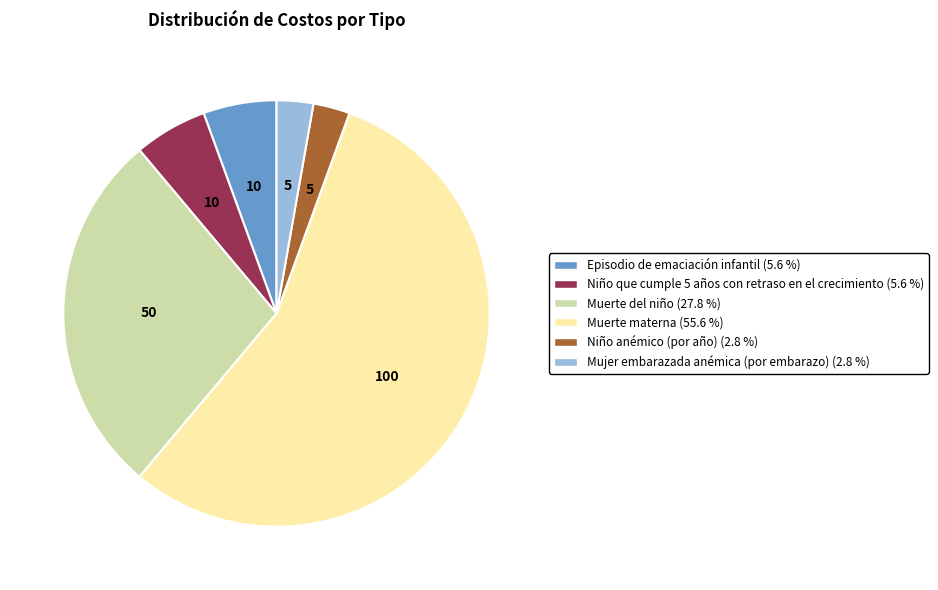

Is the sum of Episodio de emaciación infantil and Mujer embarazada anémica (por embarazo) greater than half?

No